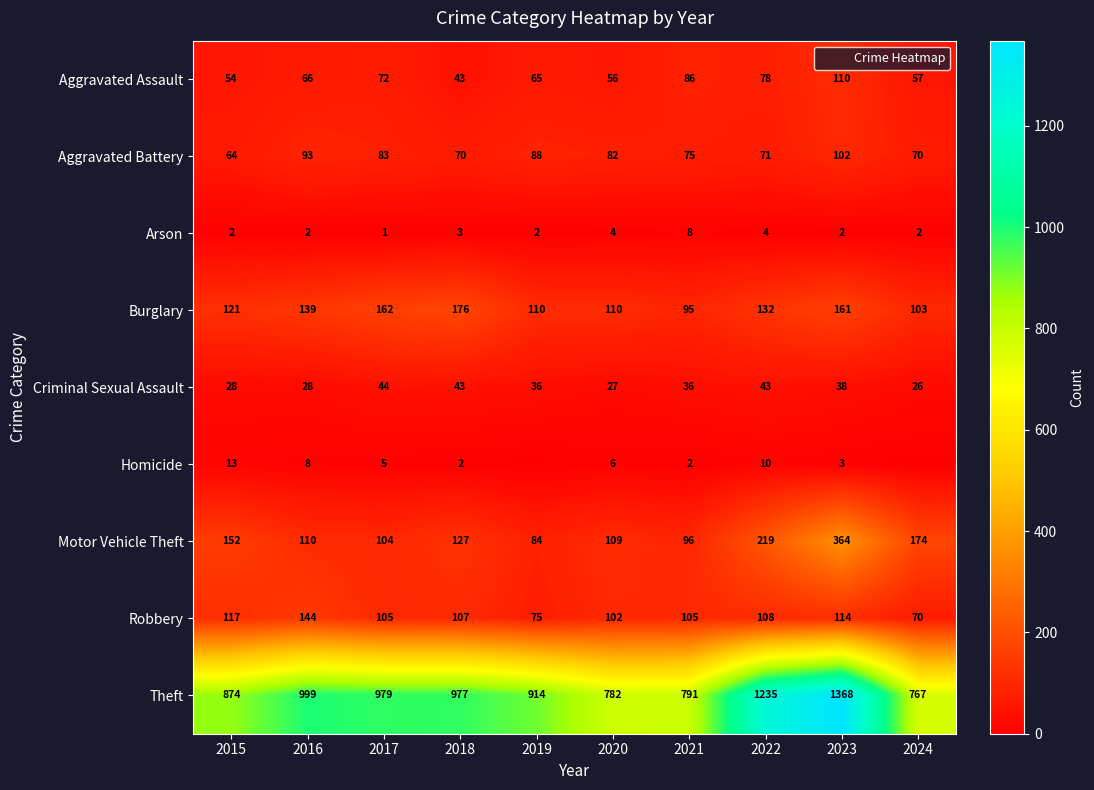

What value does the Aggravated Battery series have at 2018?

70